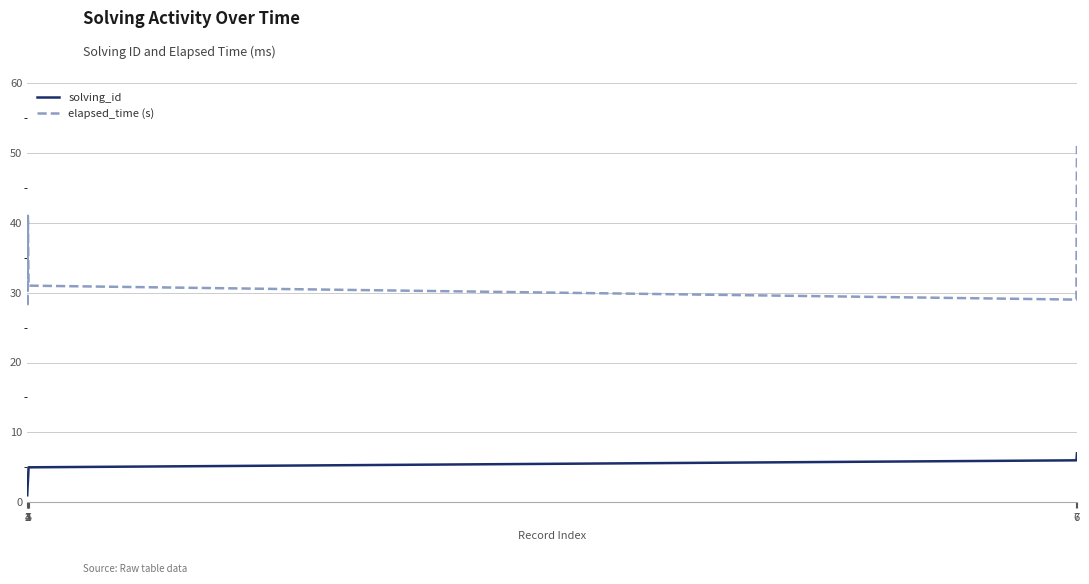

True or false: solving_id and elapsed_time (s) cross at least once.

False